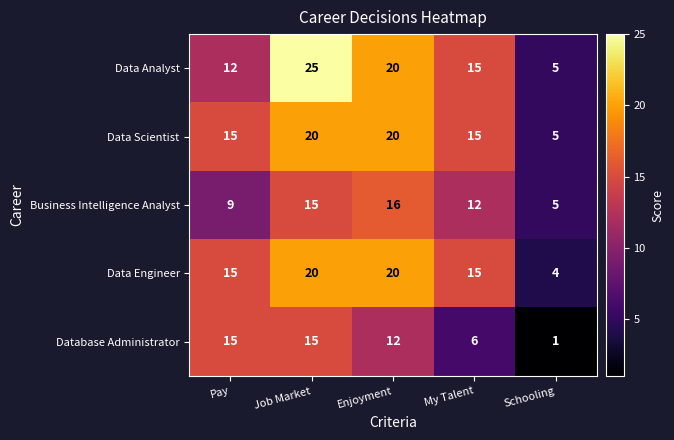

The Data Analyst series shows 9 at Job Market. True or false?

False